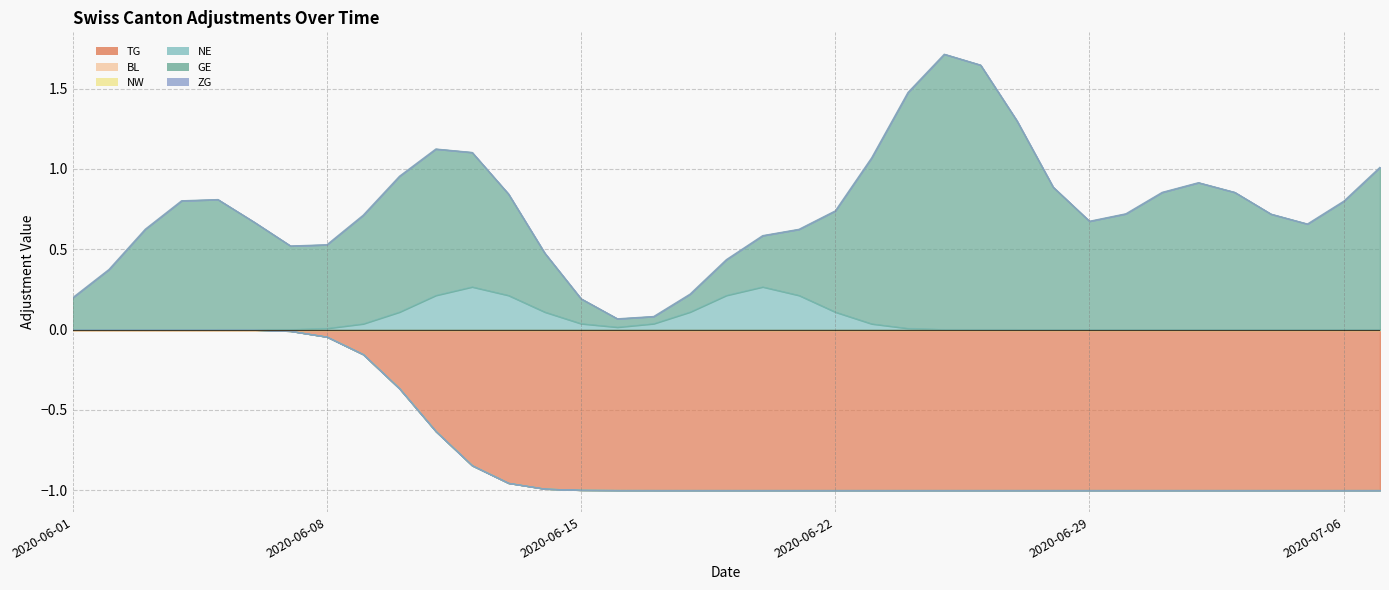

What is the label of the 3rd point from the right?

2020-07-05